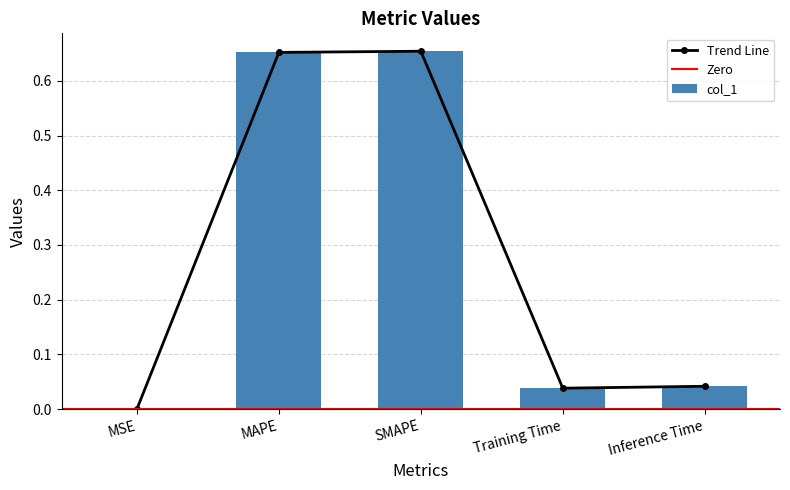

Reading left to right, extract all data points from this chart.

0.0	0.7	0.7	0.0	0.0